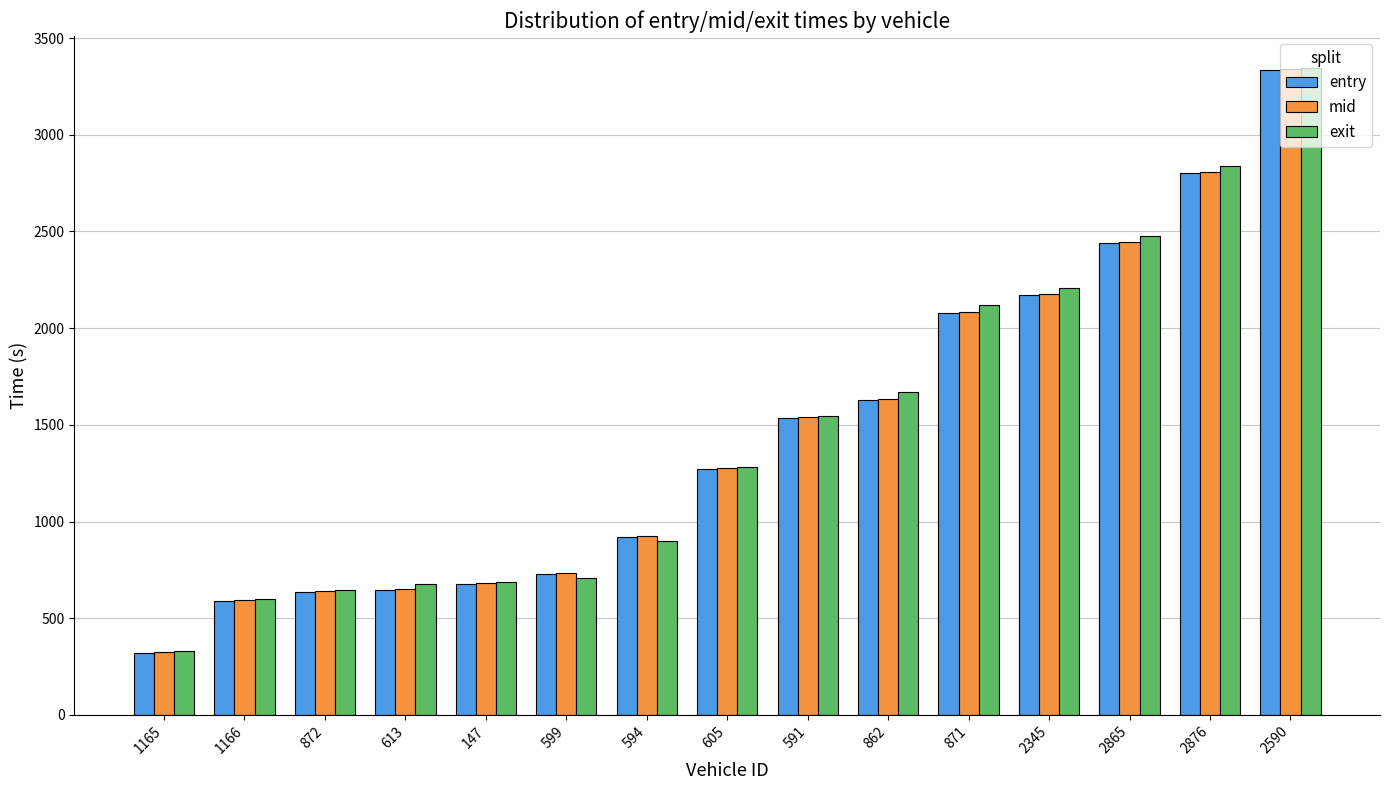

Between 599 and 591, which series saw the biggest shift?

exit